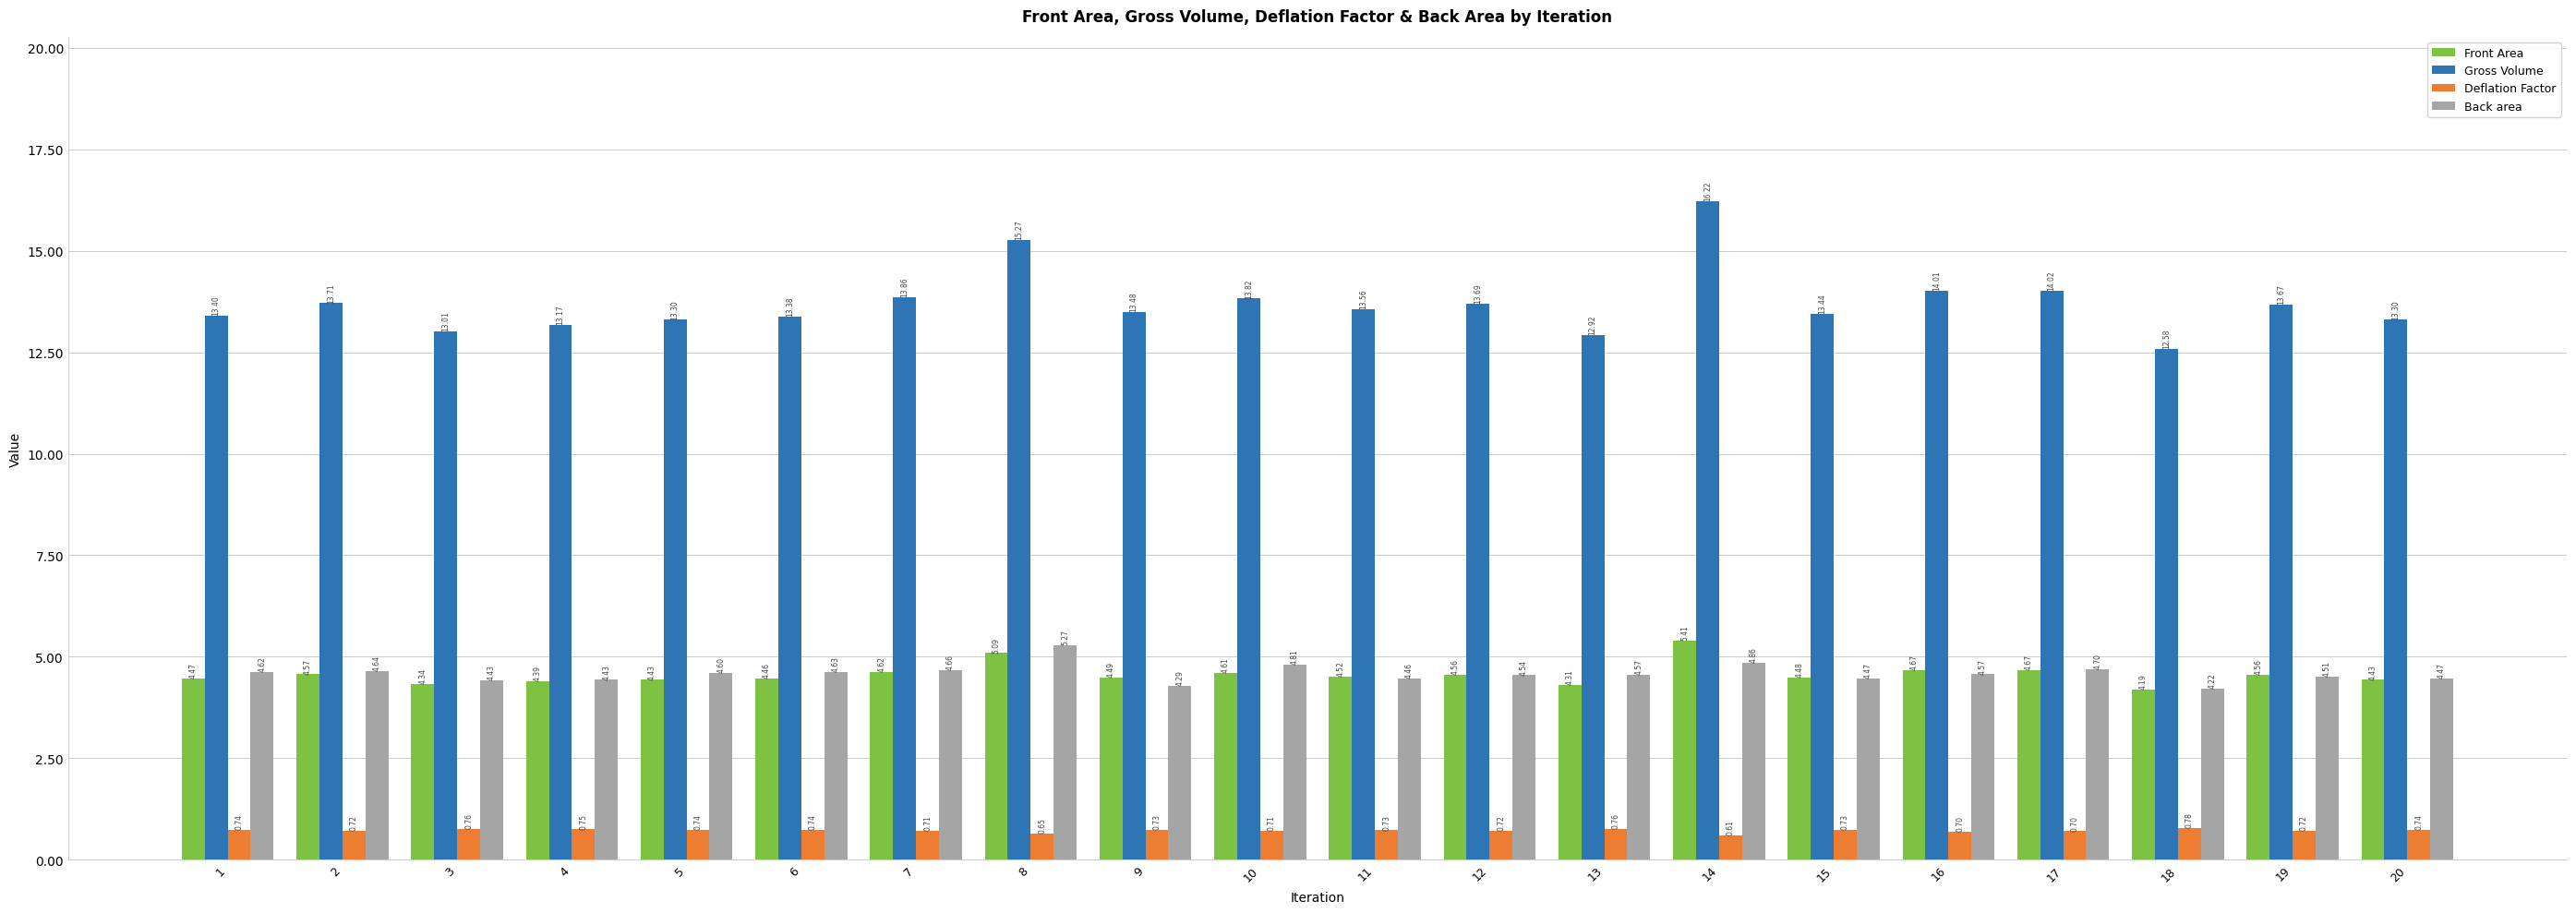

Rank the series at 15 from highest to lowest value.

Gross Volume, Front Area, Back area, Deflation Factor